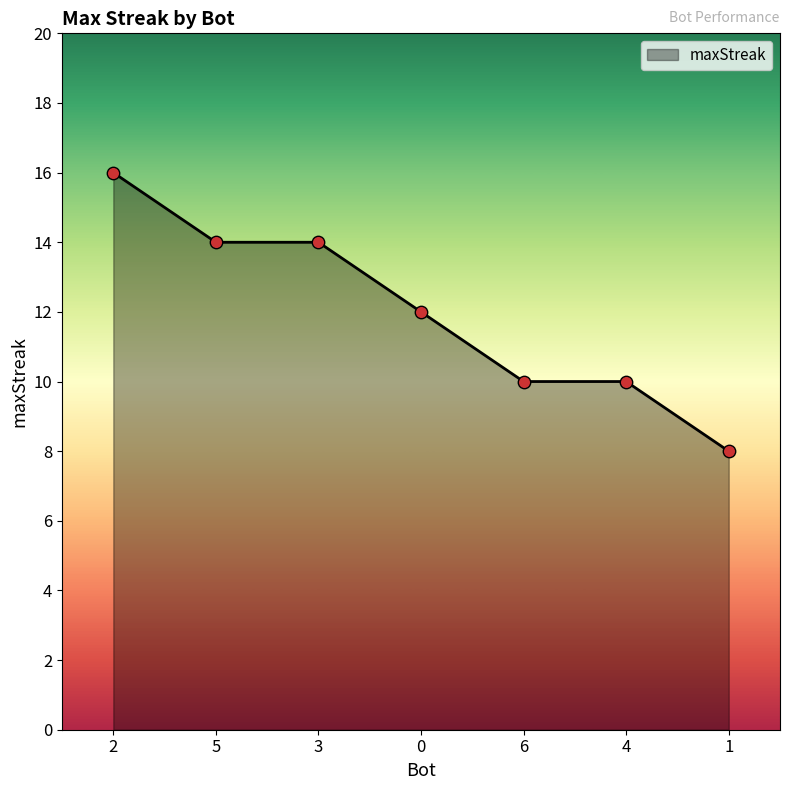

What is the change in value from 3 to 0?

-2